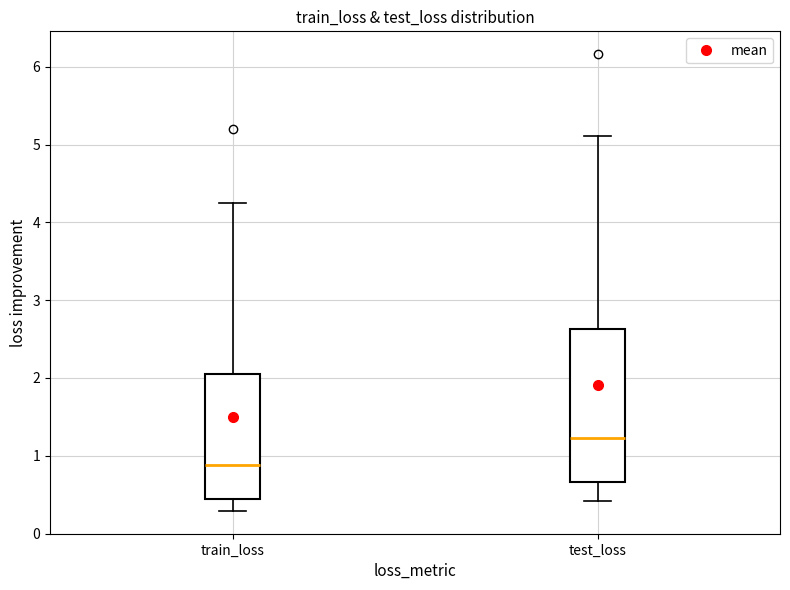

Where is the lower edge of the box for train_loss on the y-axis? The values are not printed on the chart, so give them approximately, as read against the axis.

0.5